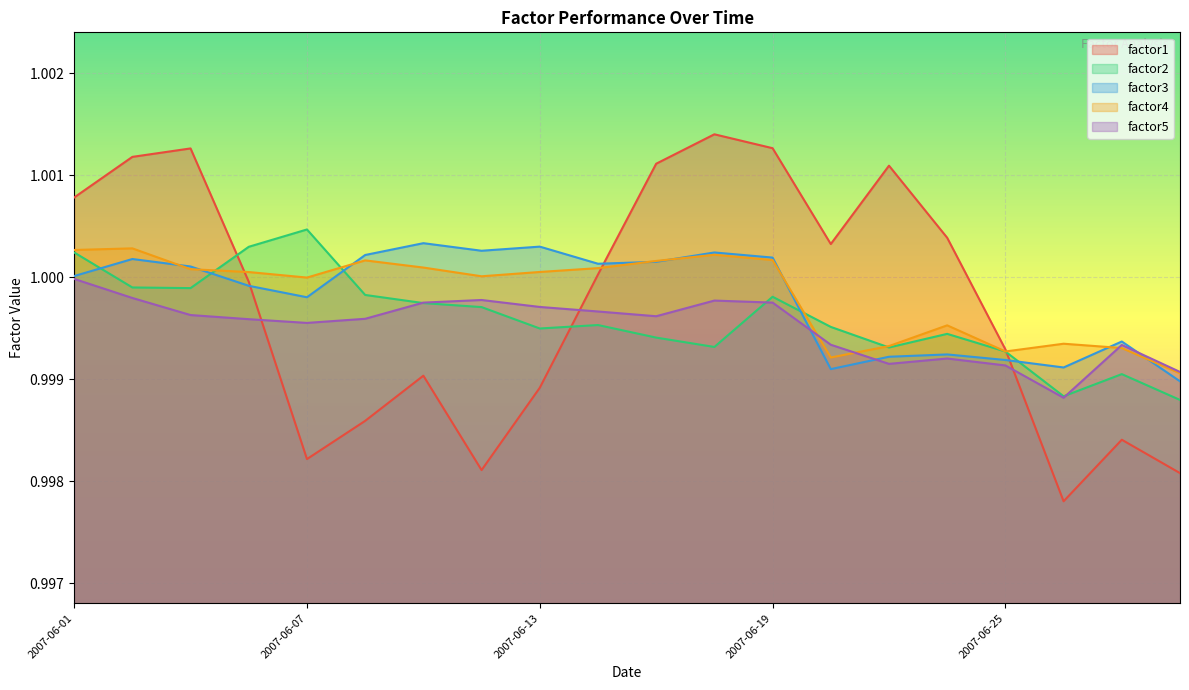

Is it true that factor3 equals 0.5 at 2007-06-13?

False